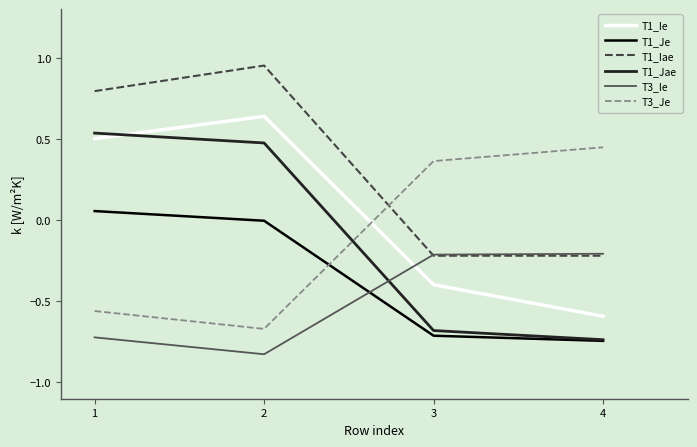

What are all the series names shown in the legend?

T1_Ie, T1_Je, T1_Iae, T1_Jae, T3_Ie, T3_Je